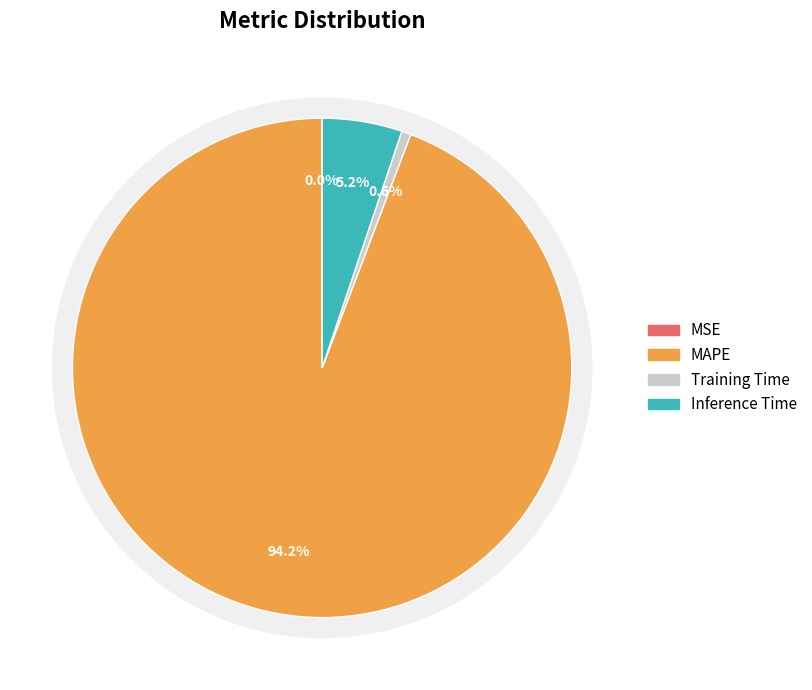

True or false: Training Time accounts for 11% of the total.

False